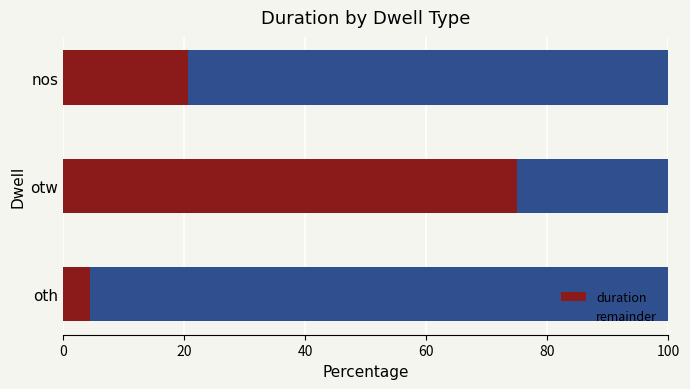

At which label does duration reach its peak?

otw